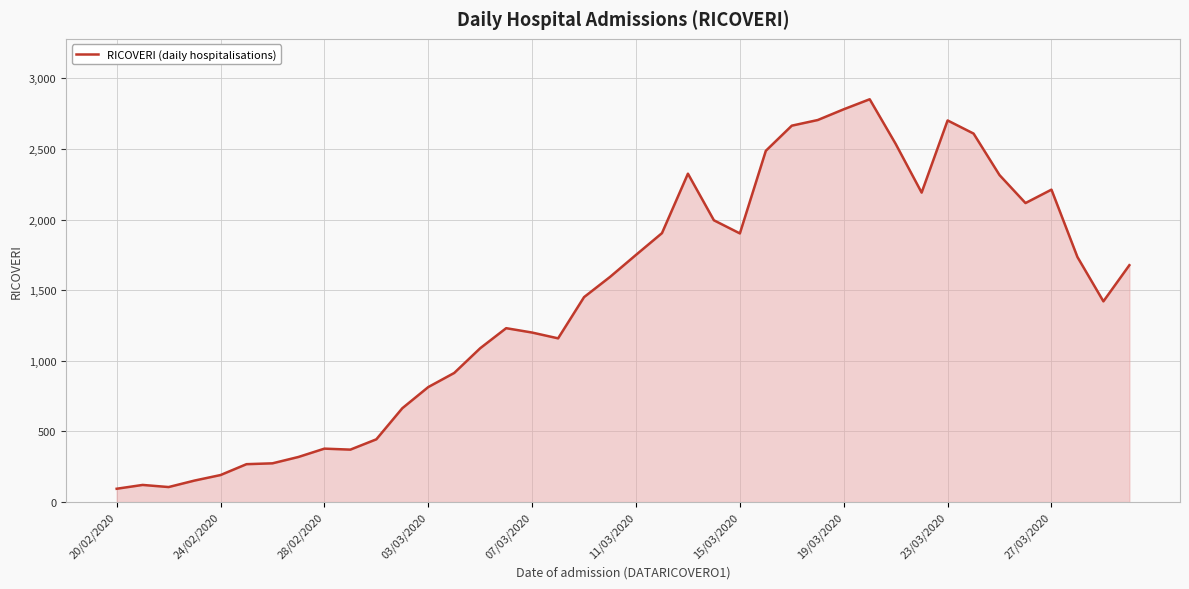

What is the sum of all values?

57715